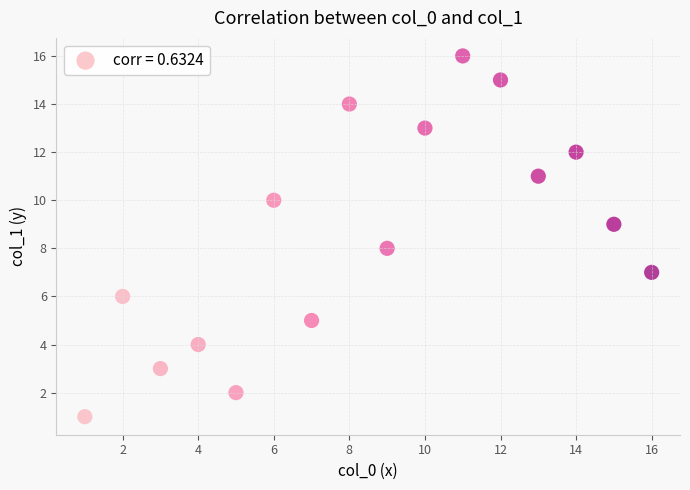

What is the range of Y values (max minus min)?

15